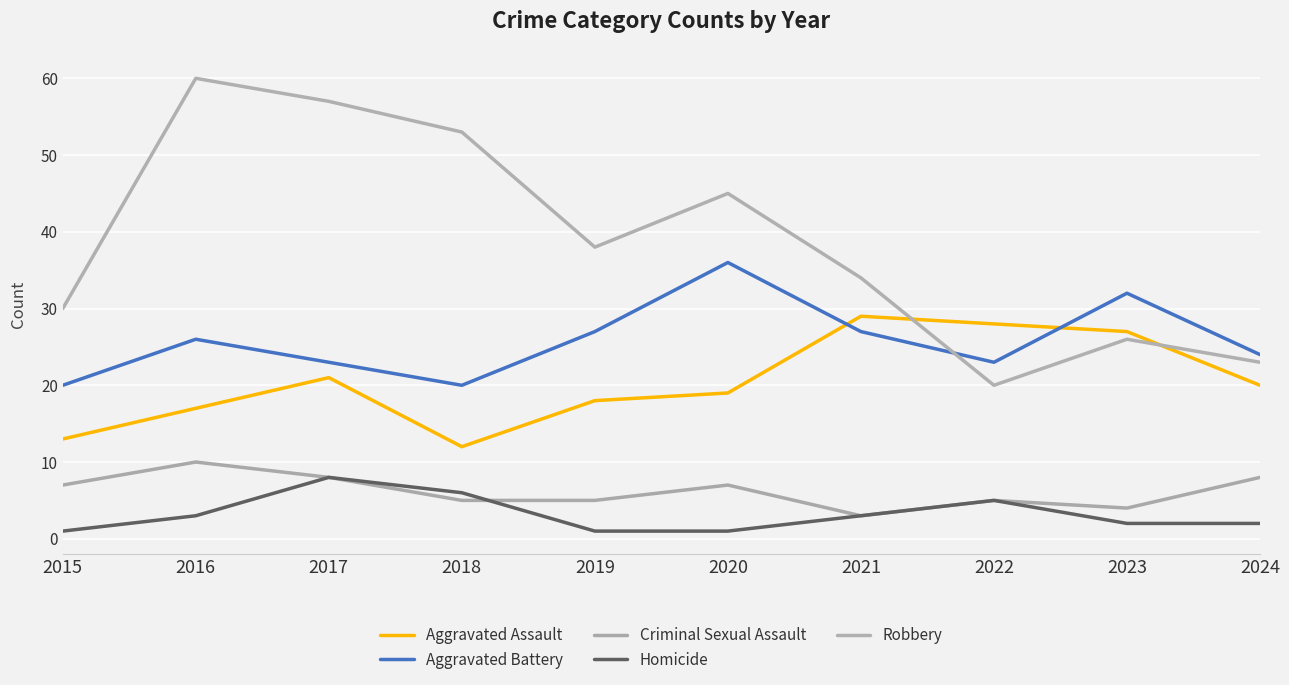

What is the difference between the second highest and minimum values in the Robbery series?

37